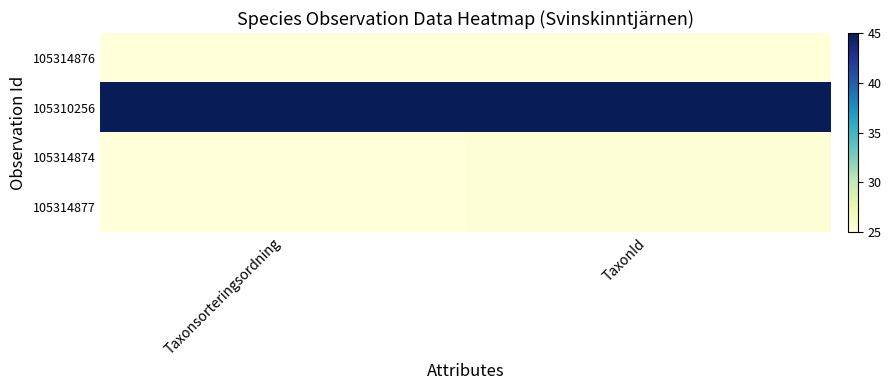

At which category does the chart reach its peak across all series?

Taxonsorteringsordning